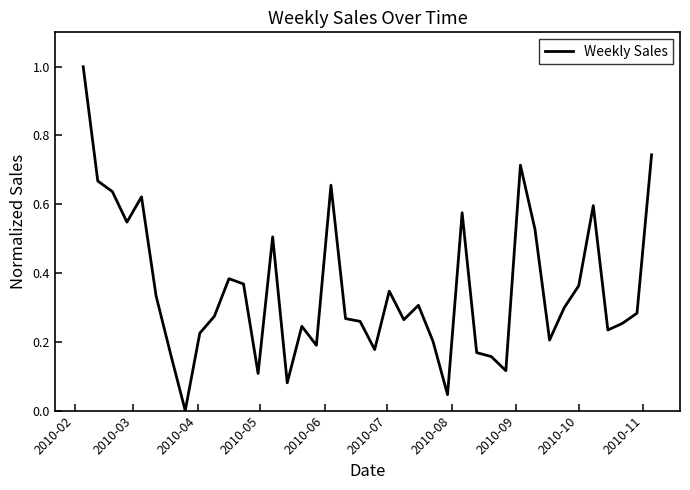

Does the chart display data point markers on the line(s)?

No